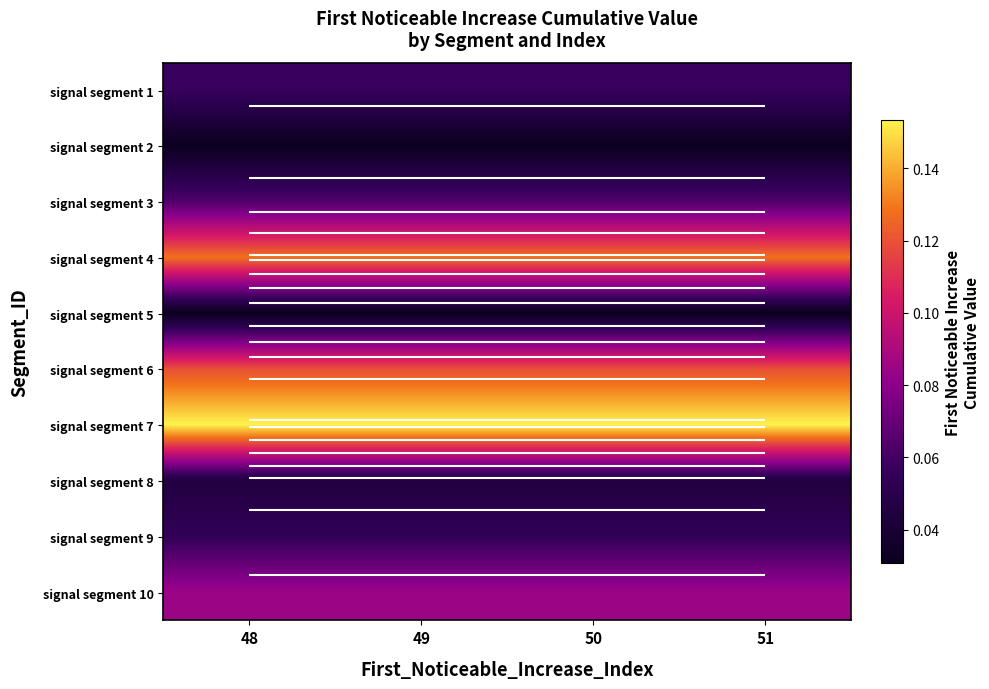

What is the maximum value shown in the chart?

0.2